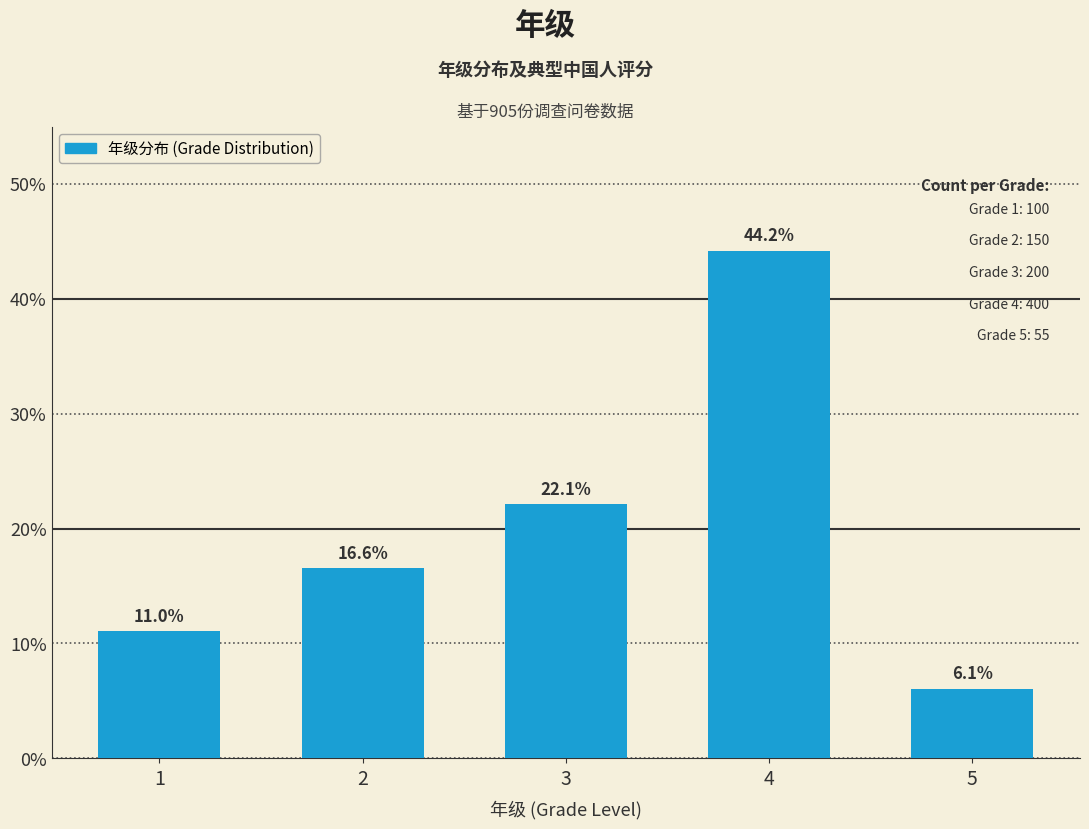

What is the difference between the maximum and minimum values?

38.1